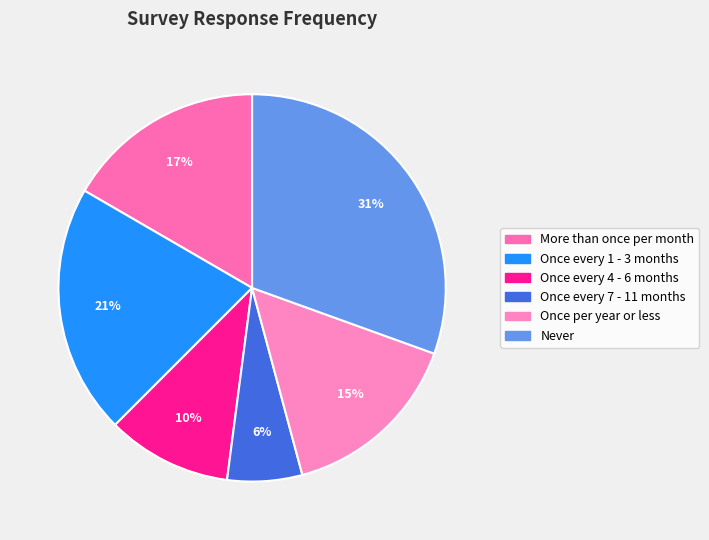

How many segments does this pie chart have?

6